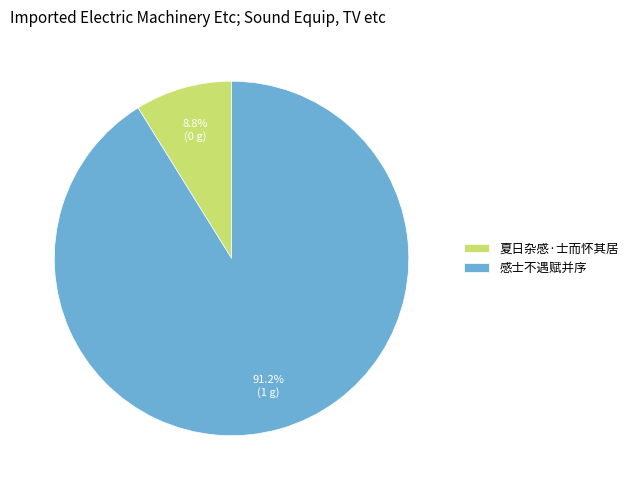

Between 感士不遇赋并序 and 夏日杂感·士而怀其居, which is larger?

感士不遇赋并序